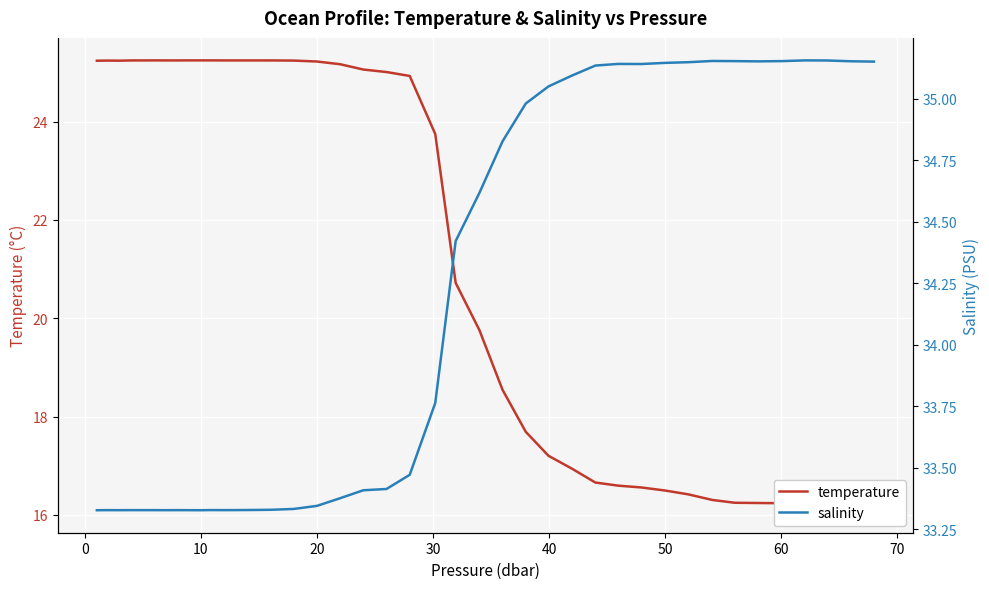

What are all the series names shown in the legend?

temperature, salinity